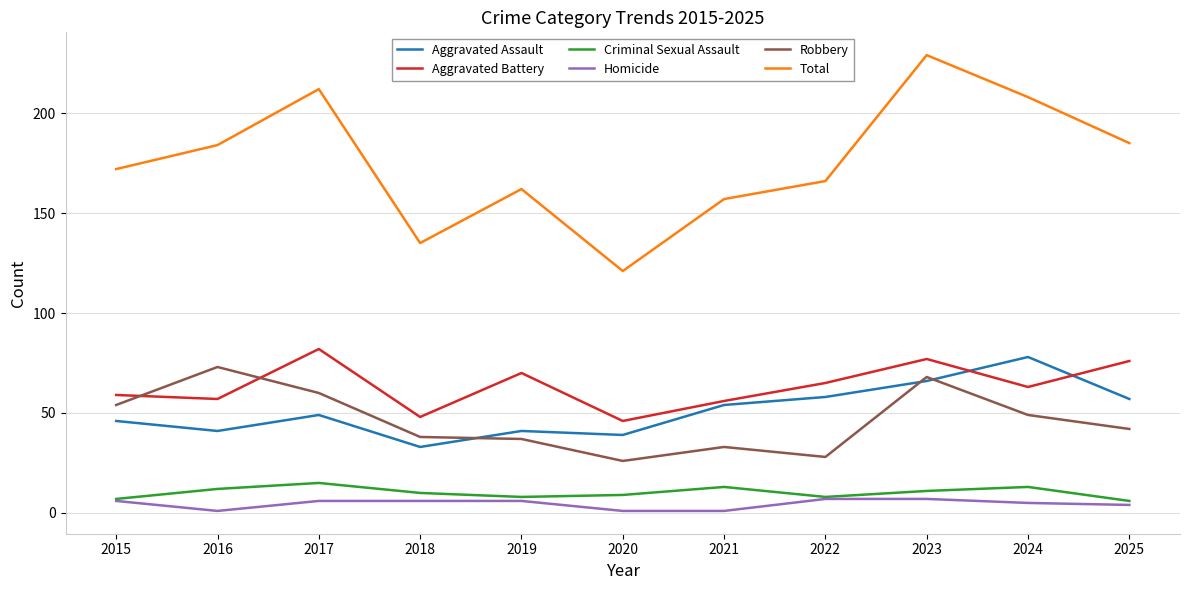

The value of Robbery at 2025 is 42. True or false?

True